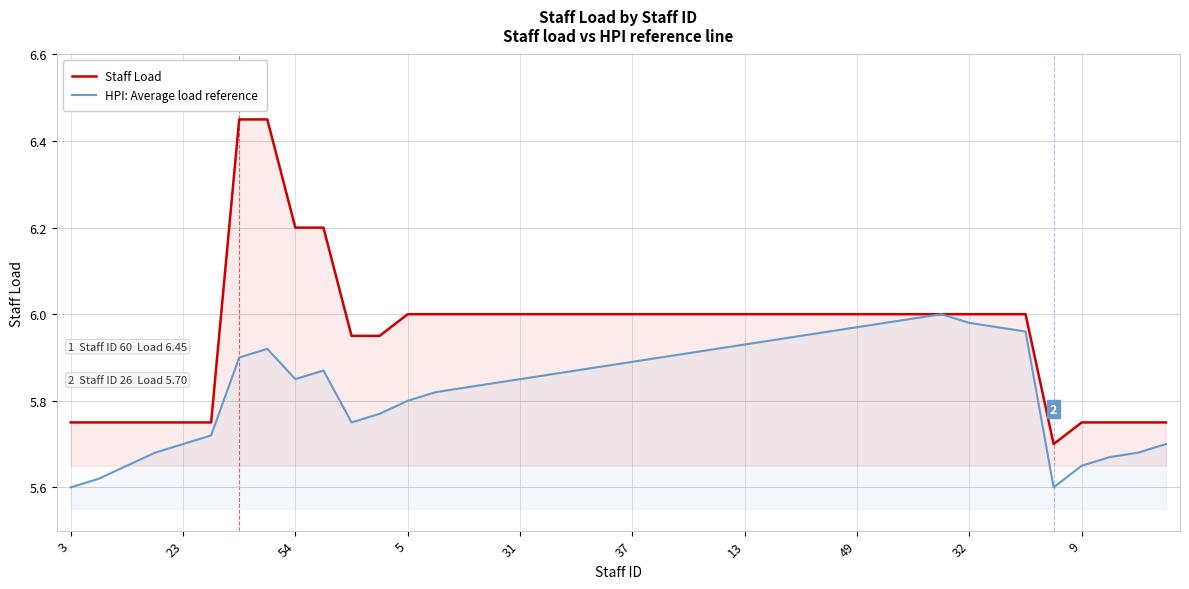

Which series has the largest total across all categories?

Staff Load